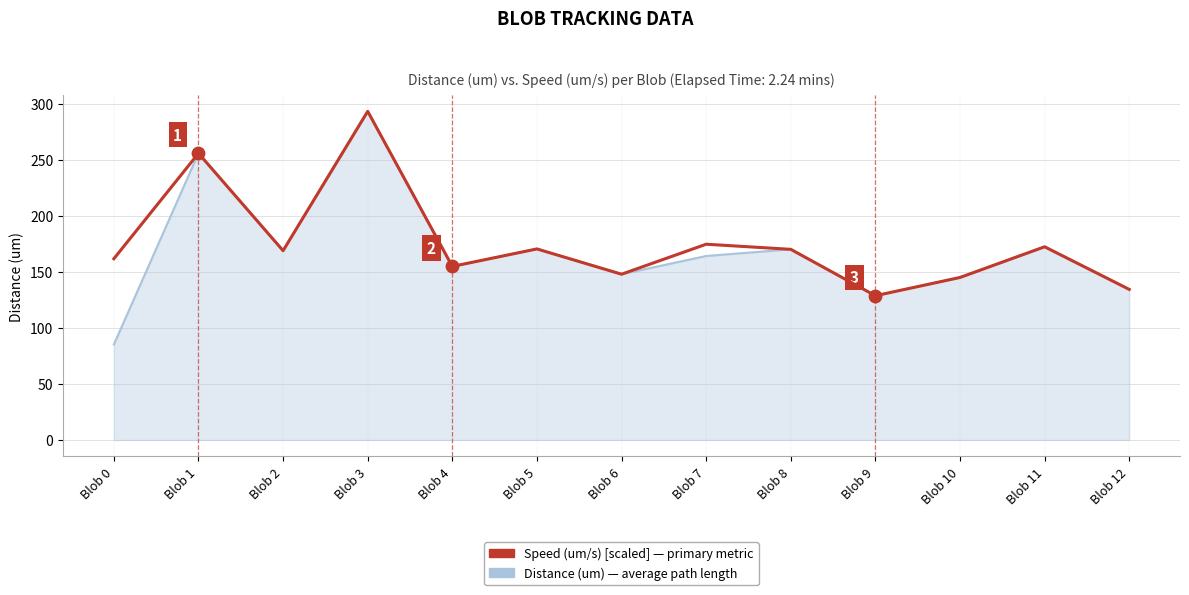

At which category is the sum across all series the highest?

Blob 3